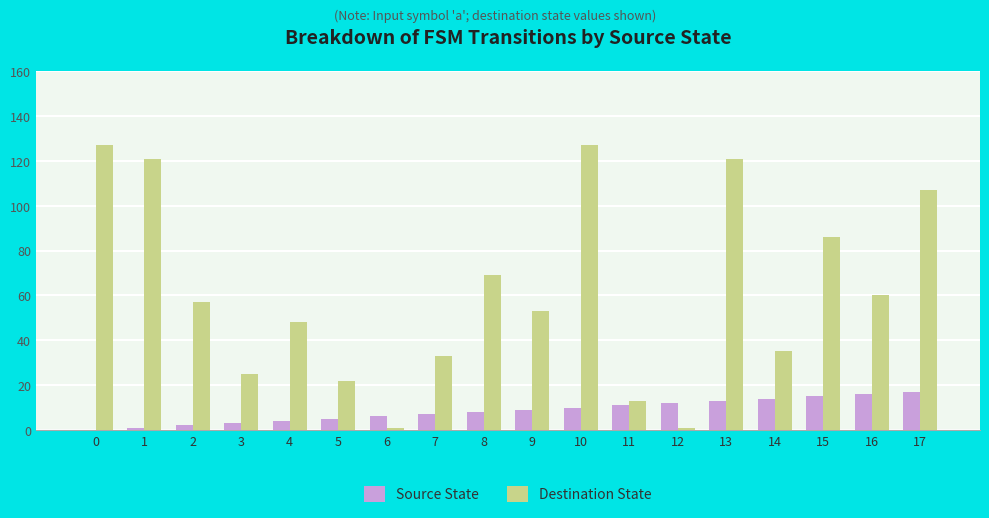

Is the value of Destination State at 5 greater than the value of Source State at 3?

Yes